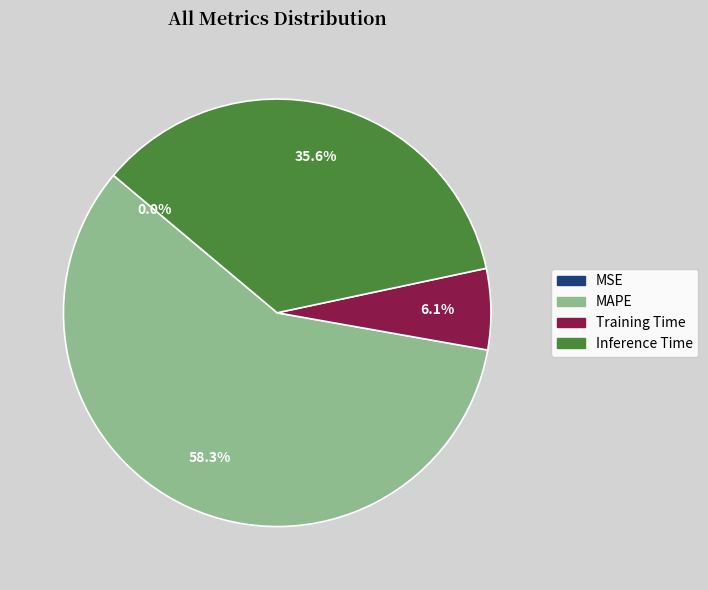

Which category has the biggest portion of the pie?

MAPE